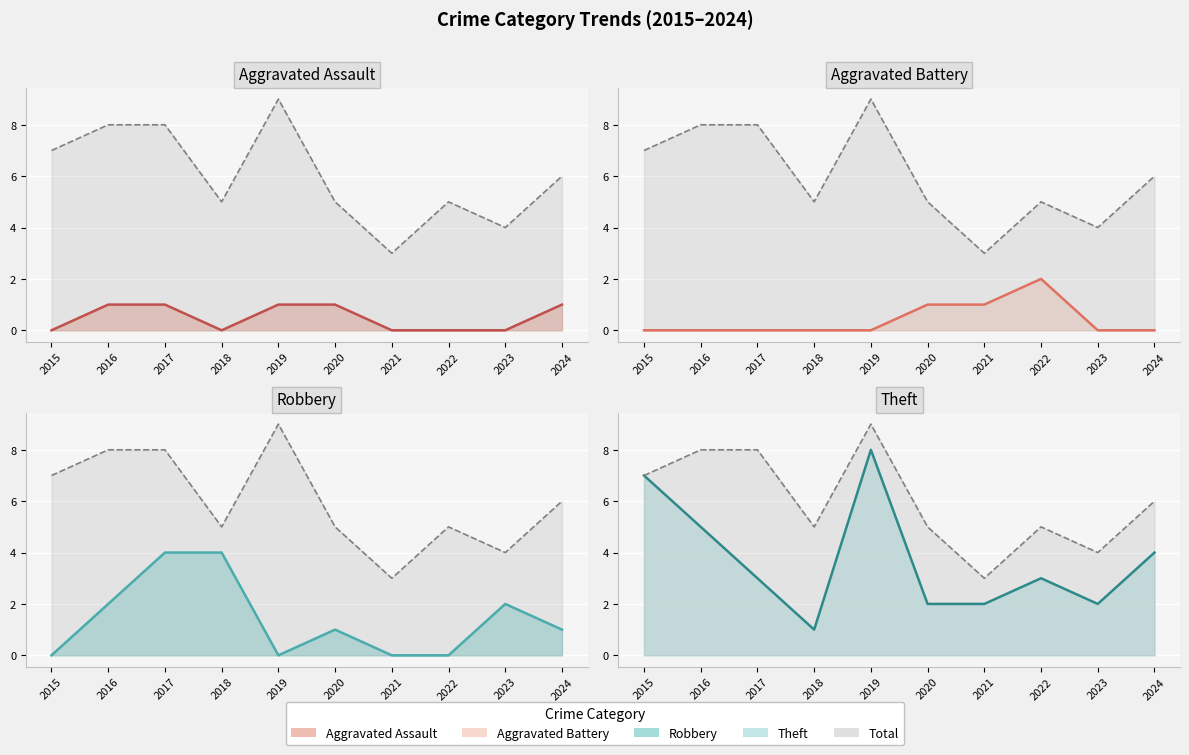

Between 2016 and 2022, which series saw the biggest shift?

Total (line)